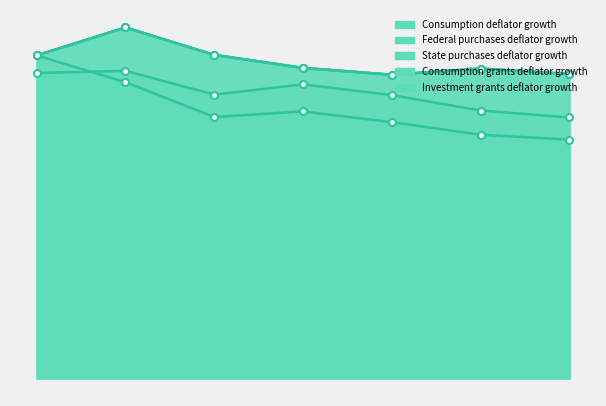

What are all the series names shown in the legend?

Consumption deflator growth, Federal purchases deflator growth, State purchases deflator growth, Consumption grants deflator growth, Investment grants deflator growth